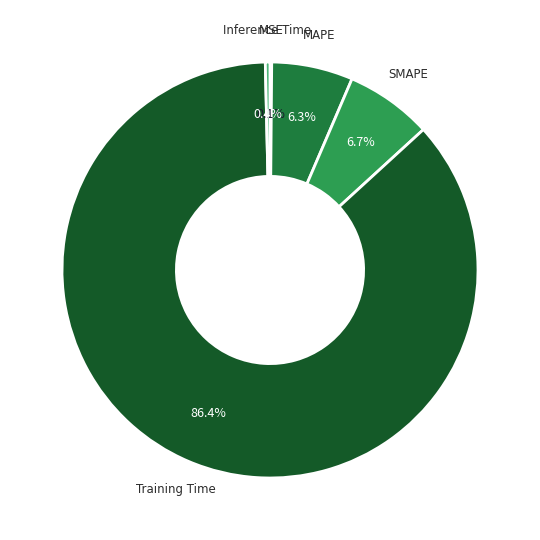

To the nearest percent, what is the difference between the largest and smallest slice percentages?

86%